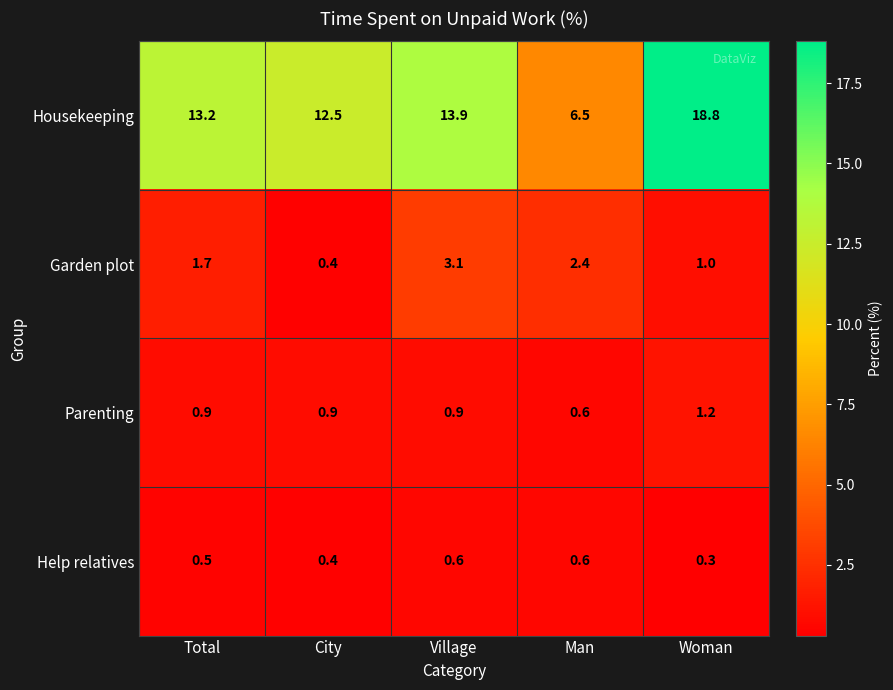

Rank the series by their maximum value, from highest to lowest.

Housekeeping, Garden plot, Parenting, Help relatives